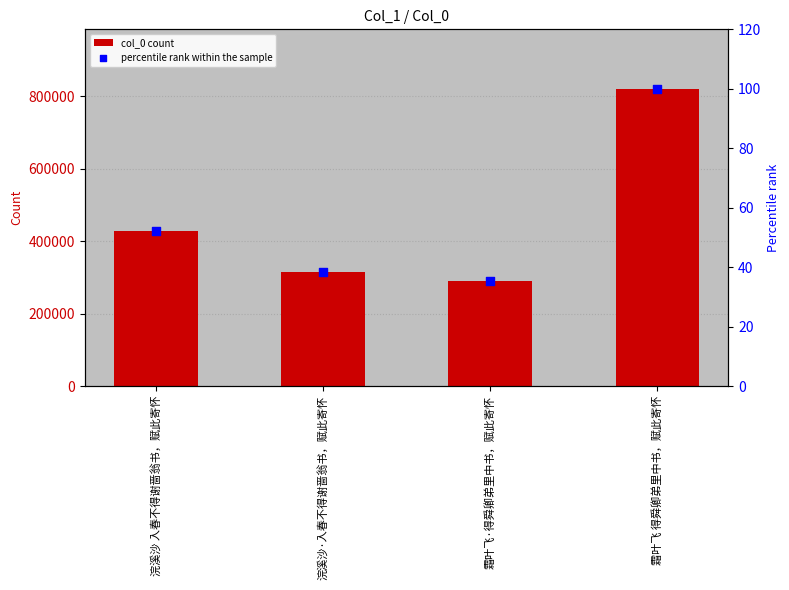

At how many categories does at least one series exceed 253493?

4